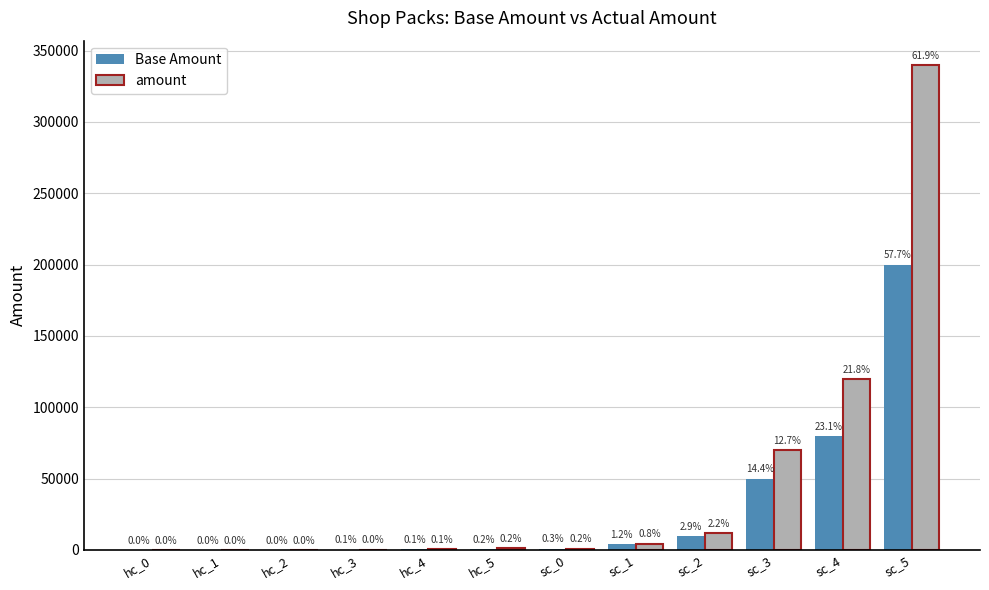

At hc_4, list the series in order from largest to smallest.

amount, Base Amount